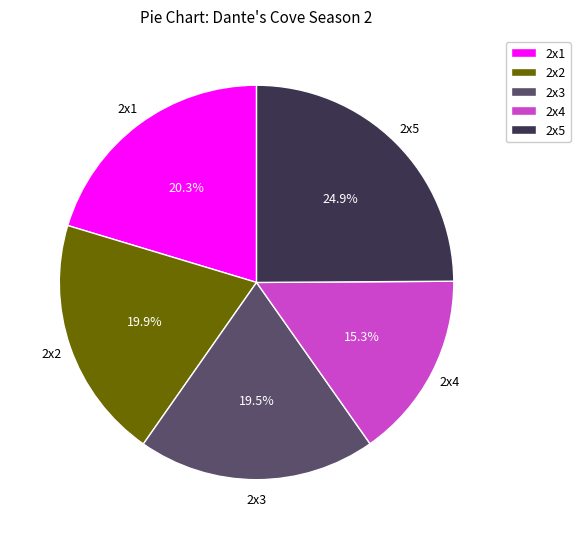

Is there a majority slice in this chart?

No